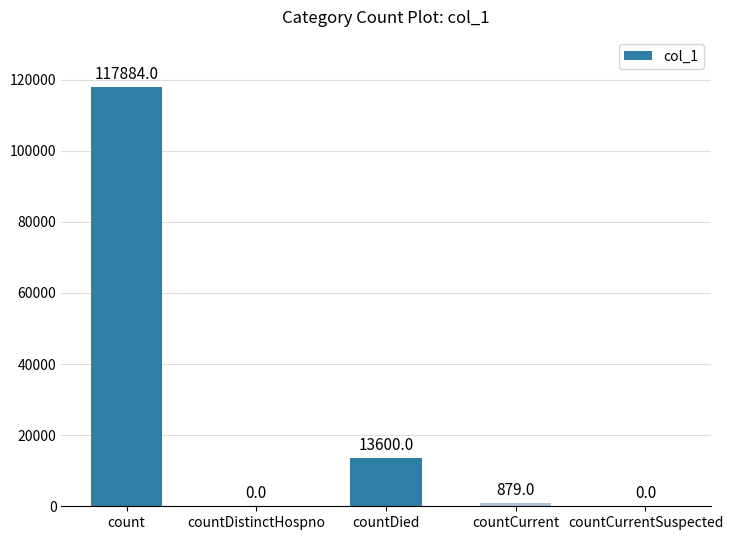

How many values are above zero?

3